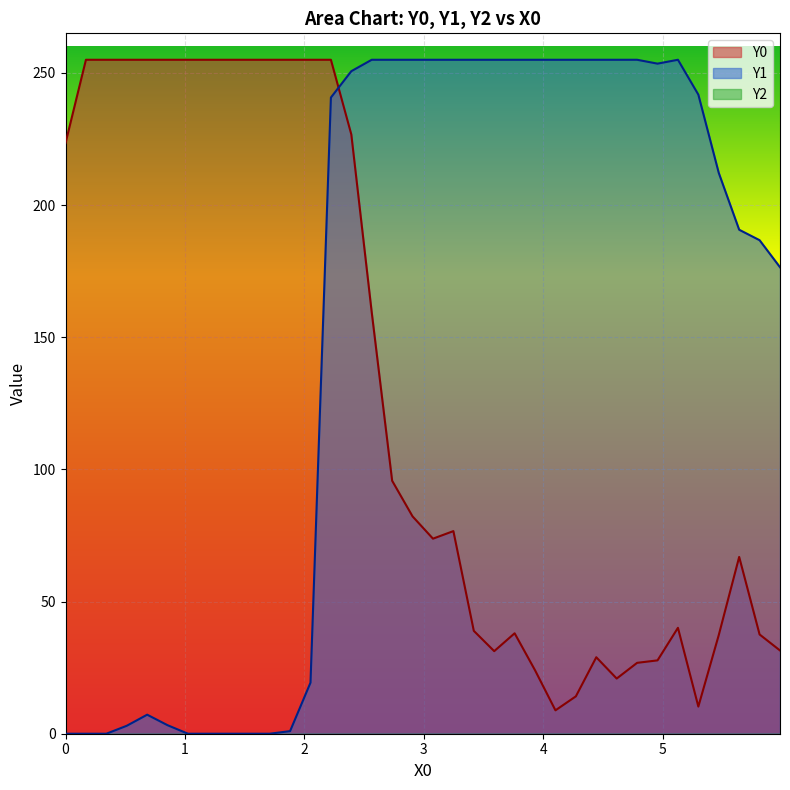

Reading left to right, extract all data points from this chart.

Y0: 0.0=223.5	0.17094=255.0	0.34188=255.0	0.51282=255.0	0.68376=255.0	0.8547=255.0	1.02564=255.0	1.19658=255.0	1.36752=255.0	1.53846=255.0	1.7094=255.0	1.88034=255.0	2.05128=255.0	2.22222=255.0	2.39316=226.7	2.5641=159.4	2.73504=95.7	2.90598=82.2	3.07692=73.8	3.24786=76.7	3.4188=38.9	3.58974=31.2	3.76068=38.0	3.93162=24.0	4.10256=8.8	4.2735=14.1	4.44444=28.9	4.61538=20.9	4.78632=26.8	4.95726=27.8	5.12821=40.1	5.29915=10.3	5.47009=37.3	5.64103=66.9	5.81197=37.6	5.98291=31.5
Y1: 0.0=0.0	0.17094=0.0	0.34188=0.0	0.51282=3.0	0.68376=7.2	0.8547=3.2	1.02564=0.0	1.19658=0.0	1.36752=0.0	1.53846=0.0	1.7094=0.0	1.88034=1.0	2.05128=19.3	2.22222=240.7	2.39316=250.7	2.5641=255.0	2.73504=255.0	2.90598=255.0	3.07692=255.0	3.24786=255.0	3.4188=255.0	3.58974=255.0	3.76068=255.0	3.93162=255.0	4.10256=255.0	4.2735=255.0	4.44444=255.0	4.61538=255.0	4.78632=255.0	4.95726=253.5	5.12821=255.0	5.29915=241.8	5.47009=212.2	5.64103=190.7	5.81197=186.7	5.98291=176.5